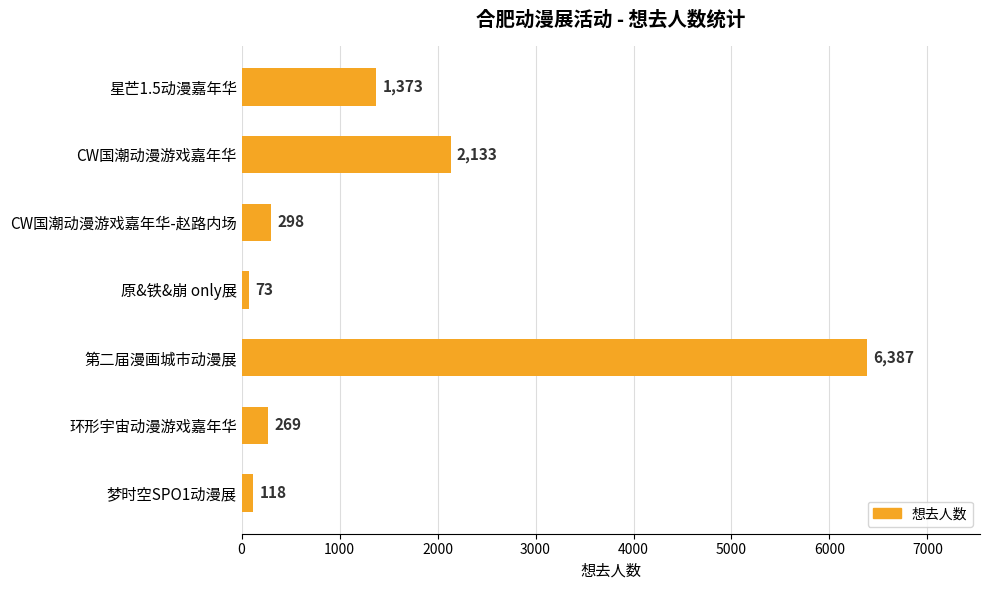

Are the bars grouped side by side (vs. stacked)?

No